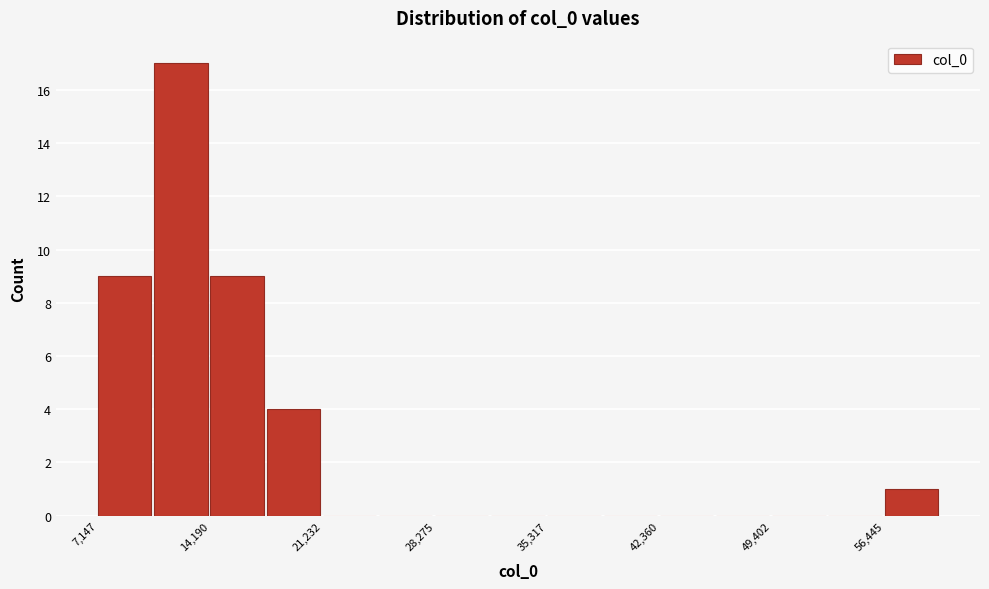

Read against the x-axis, roughly where is the centre of the tallest bar?

12000